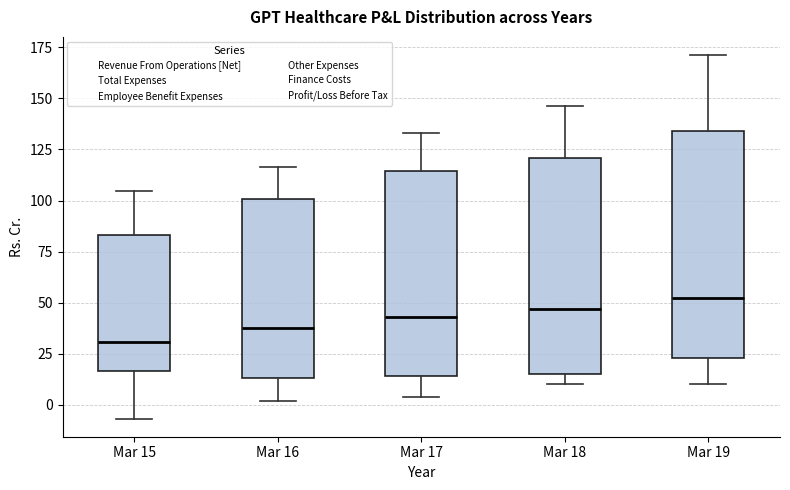

Which box is the tallest, from its lower edge to its upper edge?

Mar 19